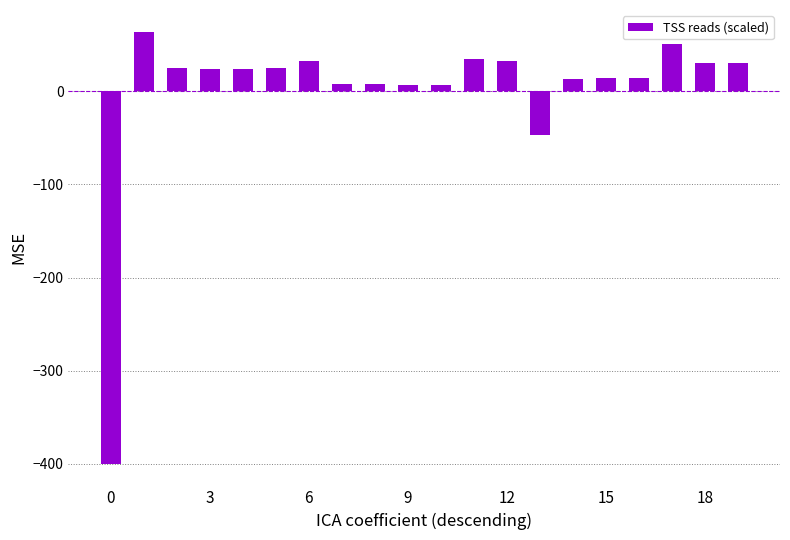

What is the sum of all values?

-4.8